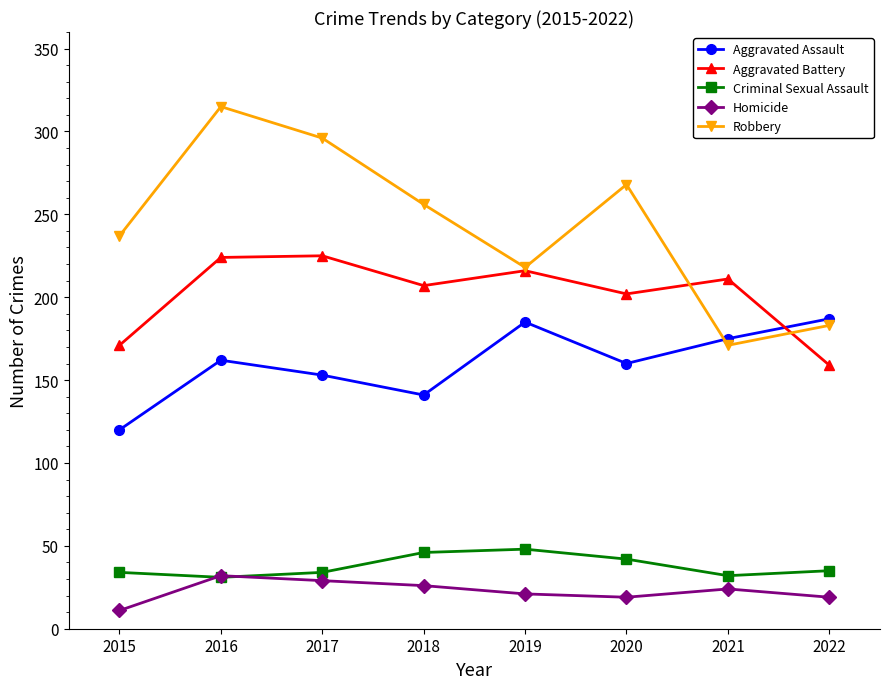

List the labels in order of Robbery value, smallest first.

2021, 2022, 2019, 2015, 2018, 2020, 2017, 2016